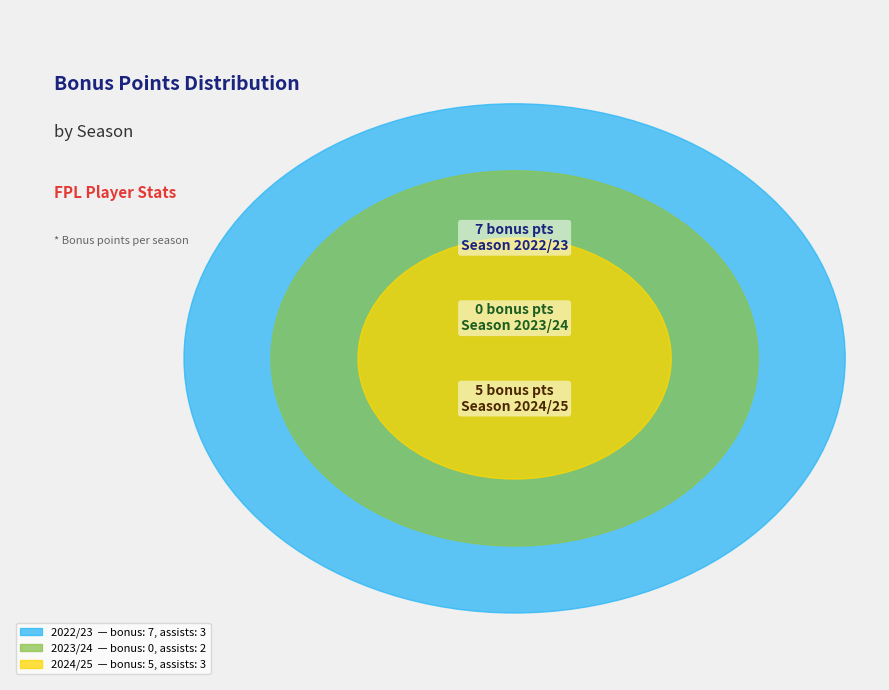

Rank the categories by value from lowest to highest.

2023/24, 2024/25, 2022/23